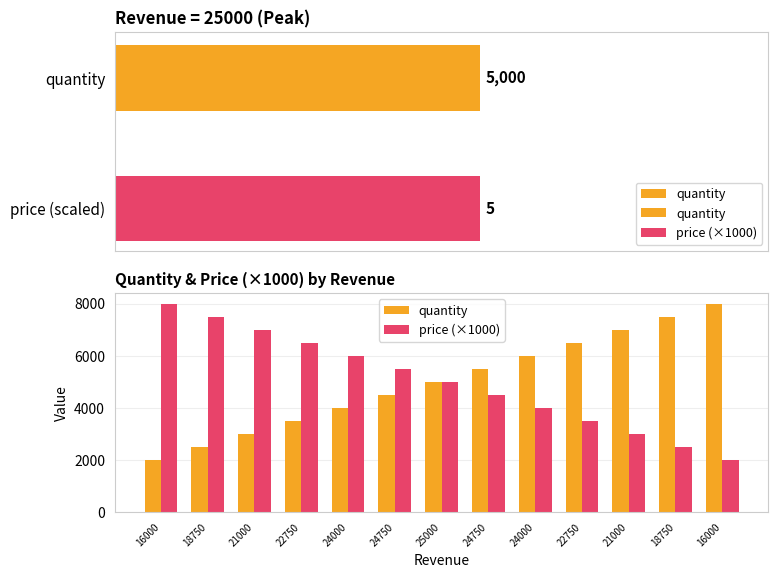

What is the difference between the maximum and minimum values in the quantity series?

6000